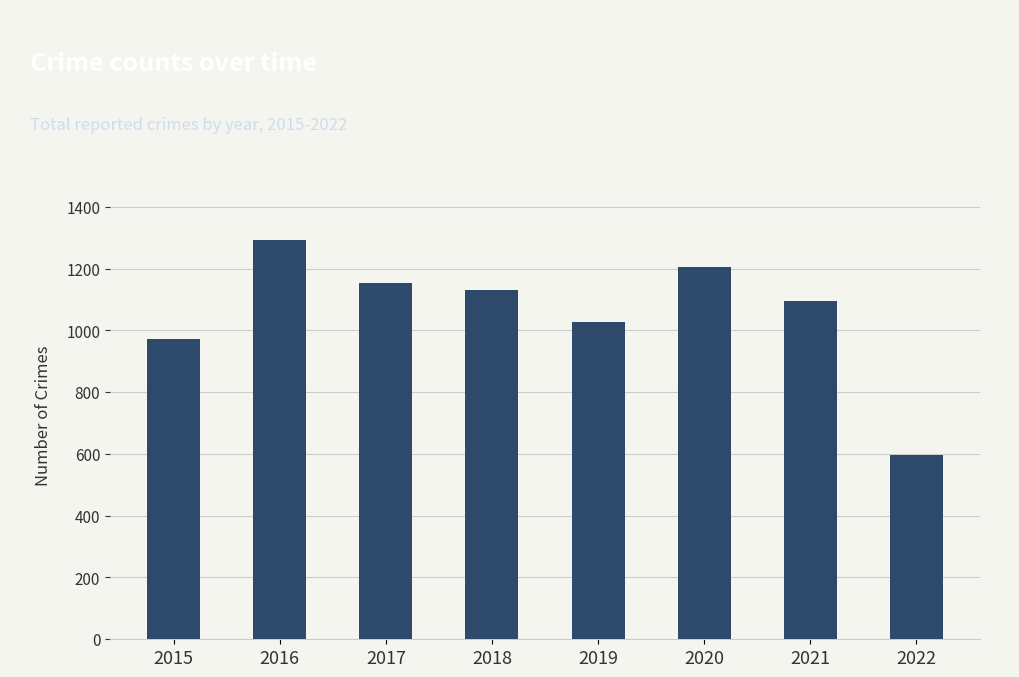

What is the sum of the values at 2019 and 2022?

1622